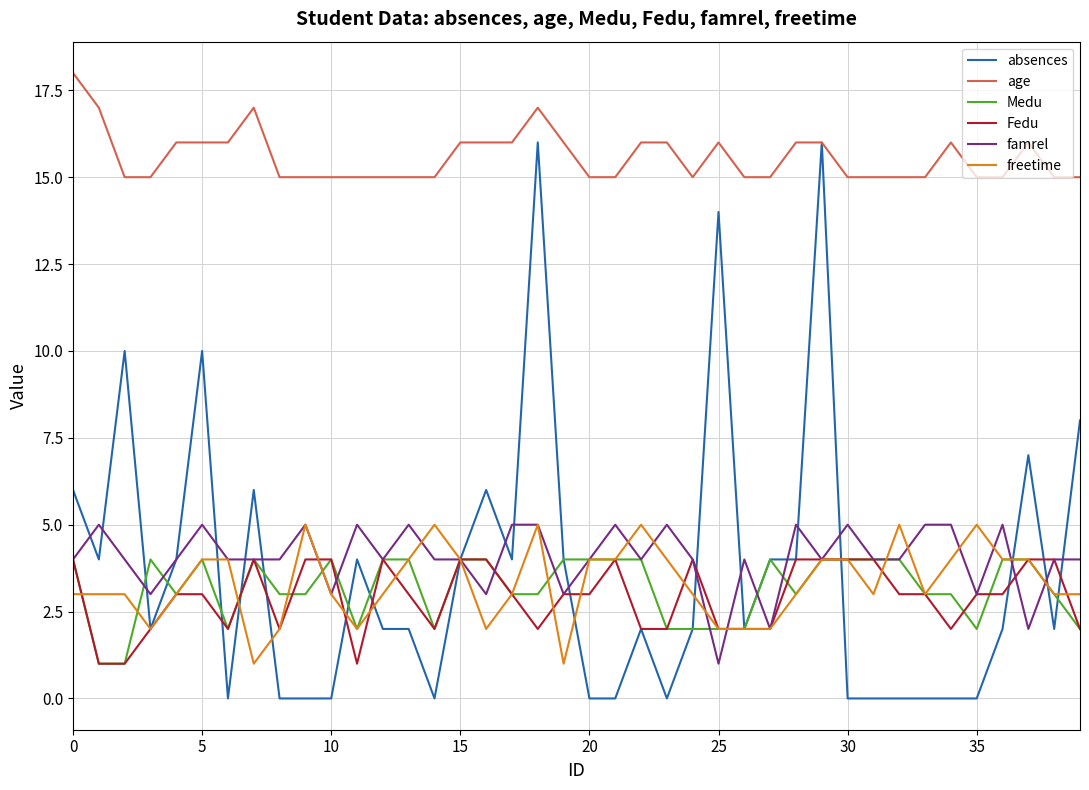

Which series has the largest range (max minus min)?

absences